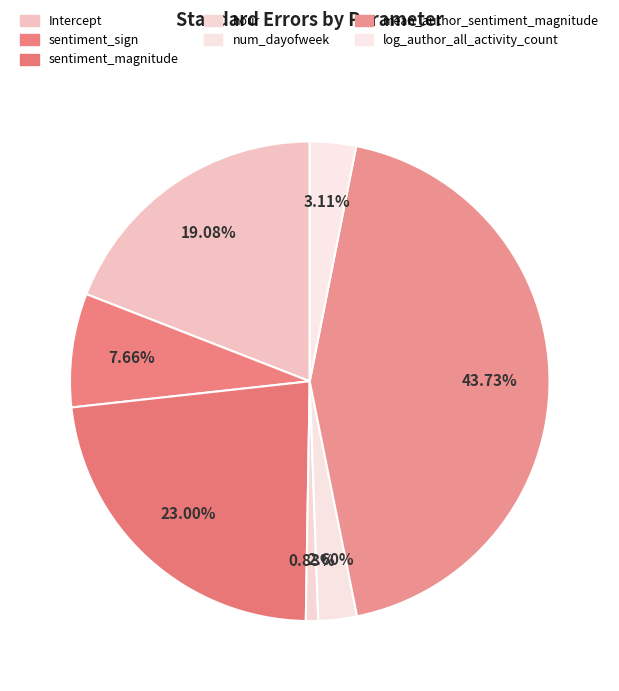

Does any single category account for the majority?

No